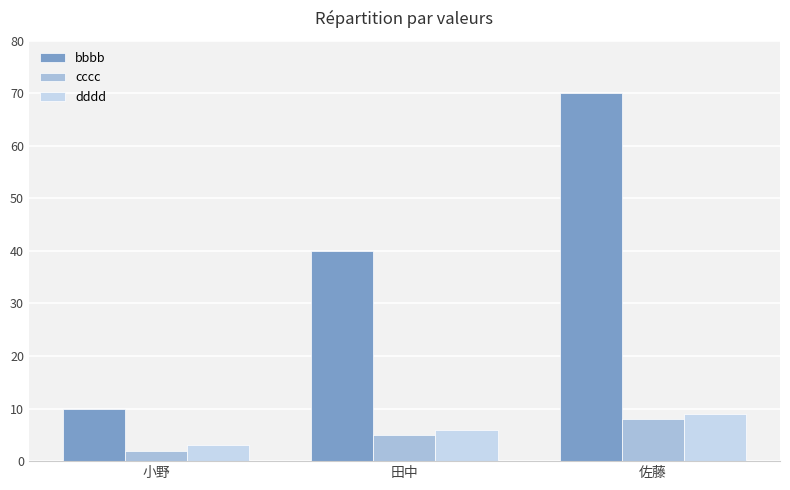

Is it true that bbbb equals 70 at 佐藤?

True